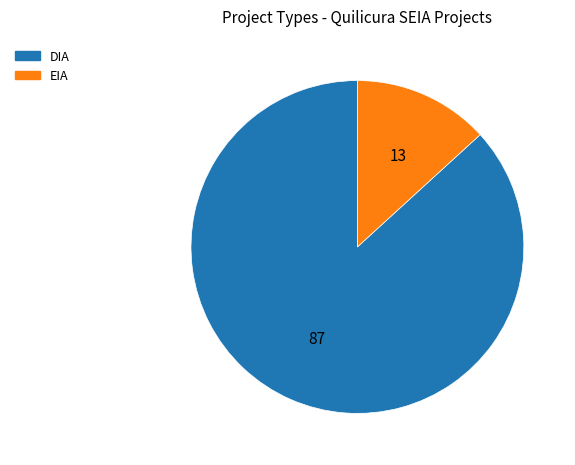

Does DIA represent more than half of the total?

Yes